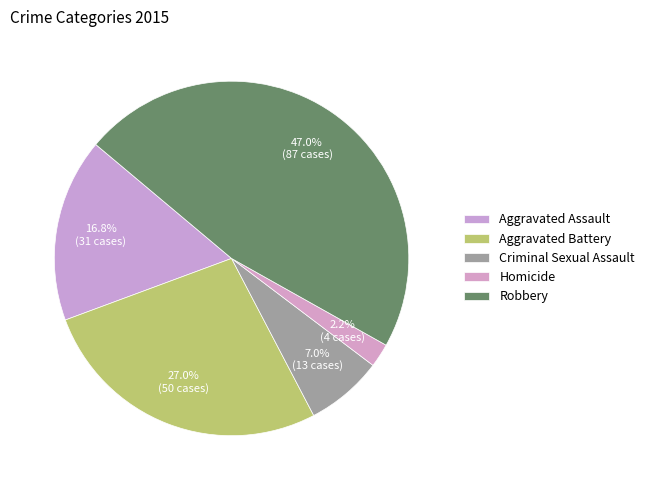

What is the largest slice in the pie chart?

Robbery